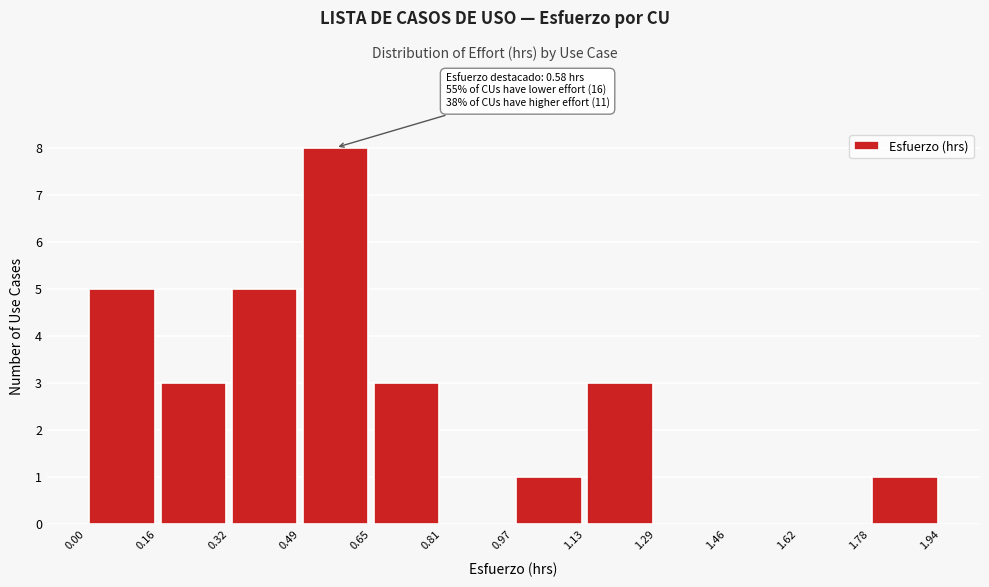

Over which range of the x-axis is the bar tallest?

0.49 to 0.65